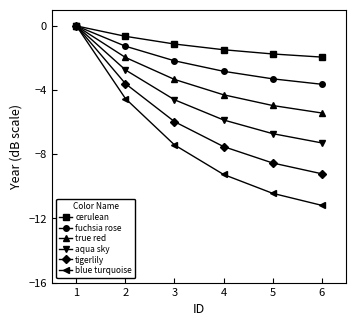

Does the chart display data point markers on the line(s)?

Yes